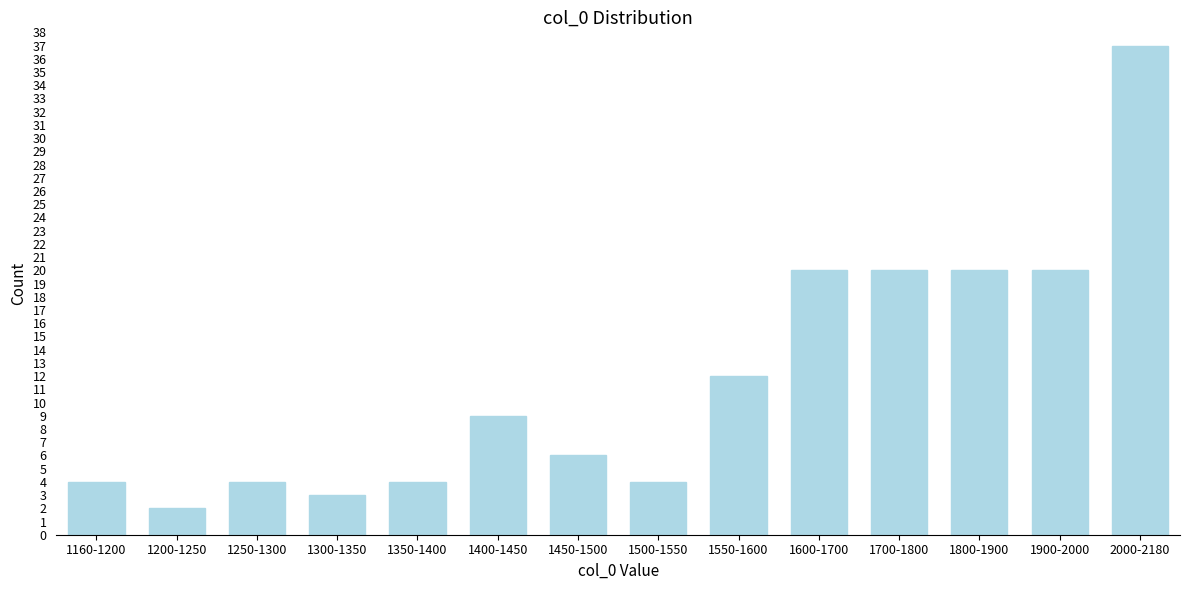

Reading left to right, extract all data points from this chart.

4	2	4	3	4	9	6	4	12	20	20	20	20	37